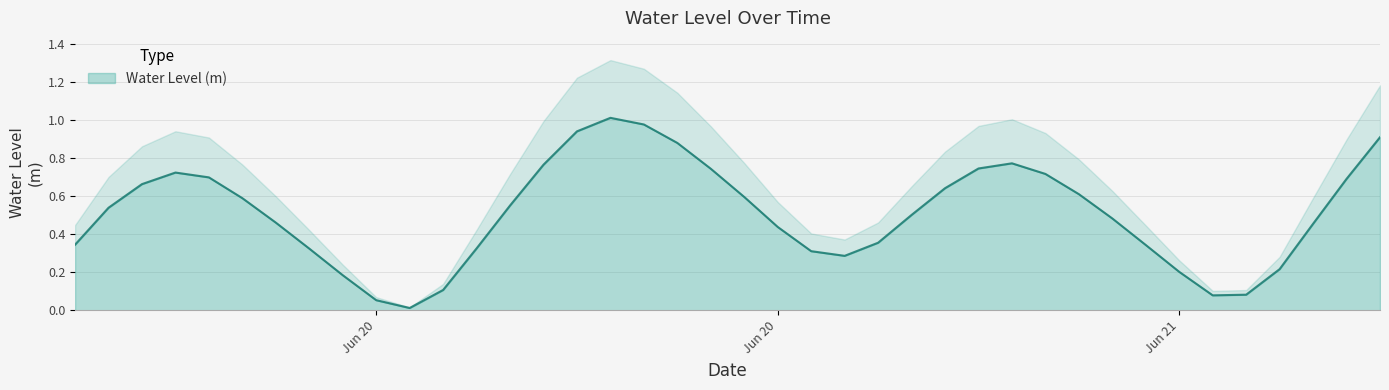

Does the chart have visible grid lines?

Yes